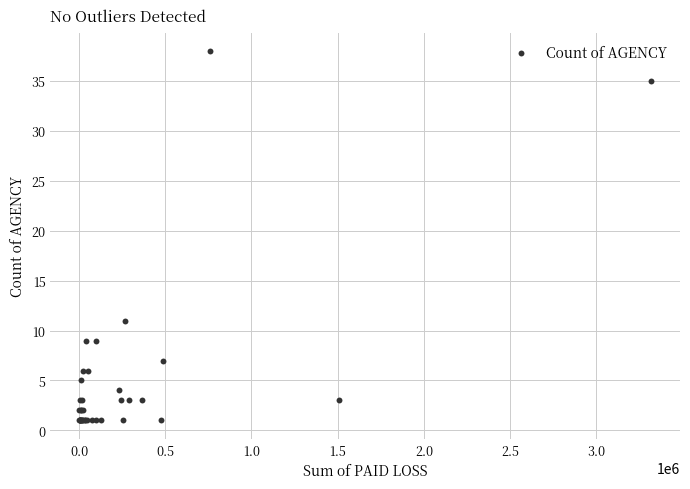

What Y value in the scatter plot is closest to 19?

11